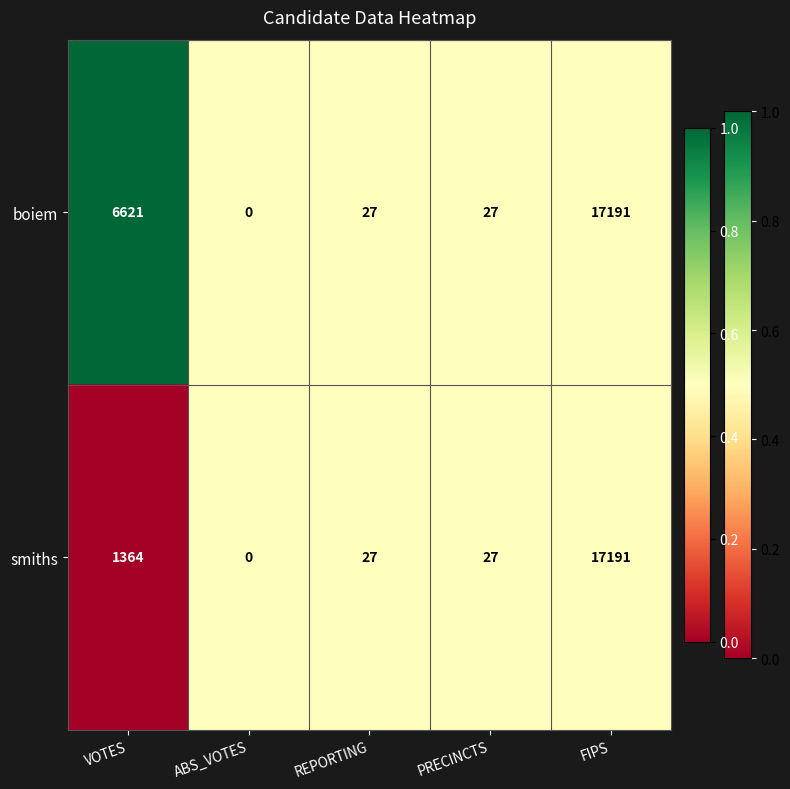

Is it true that smiths equals -10501 at ABS_VOTES?

False